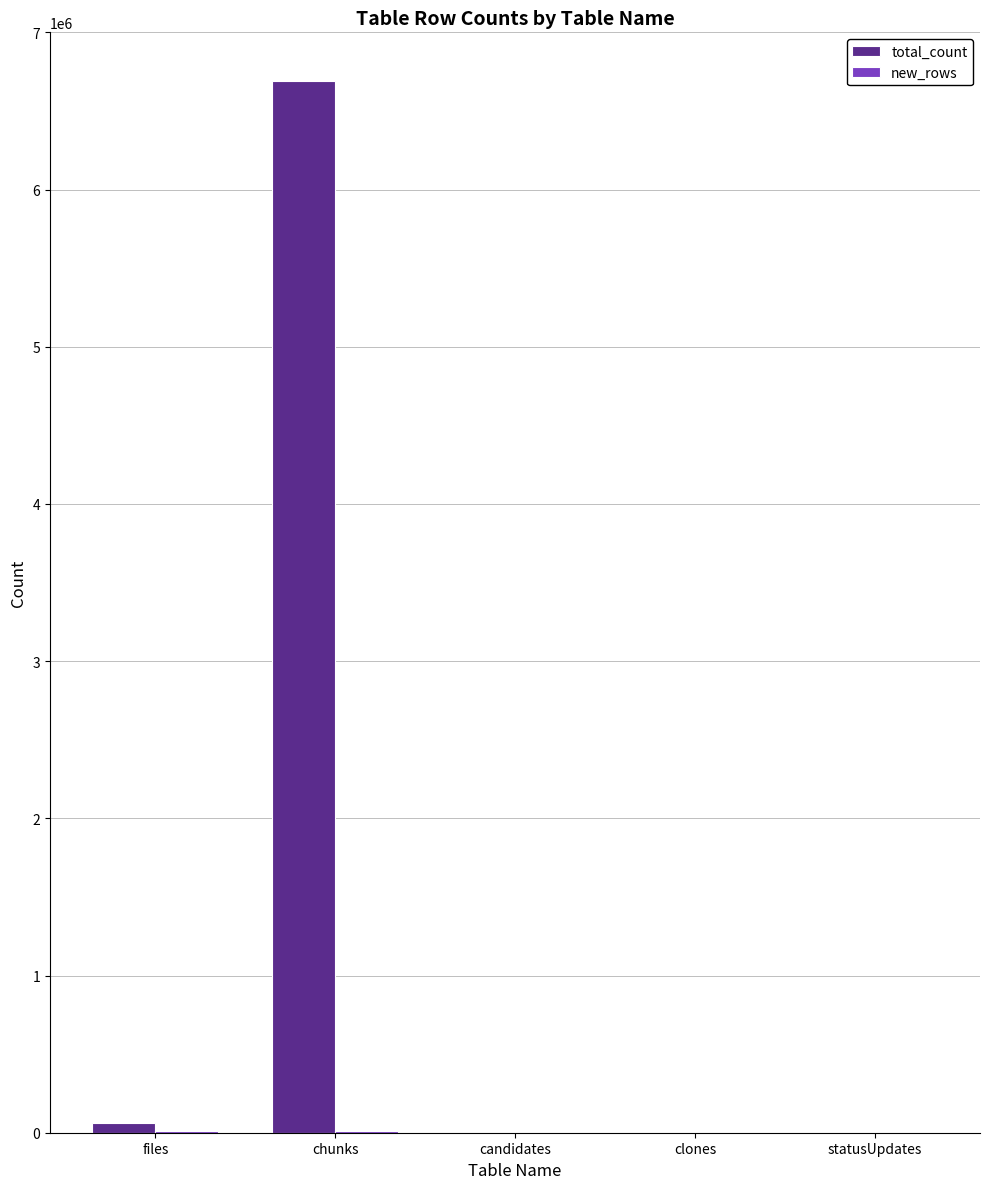

What is the maximum value shown in the chart?

6688300